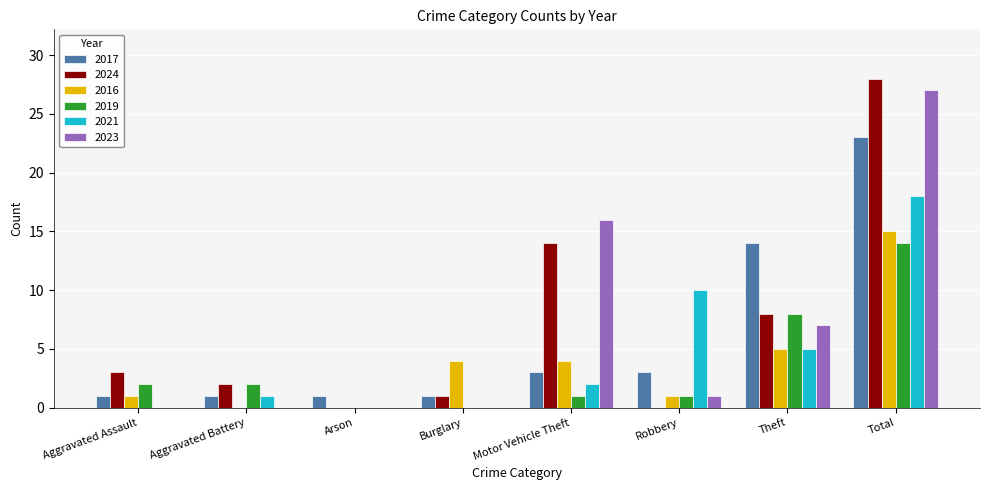

How many categories are shown in the chart?

8